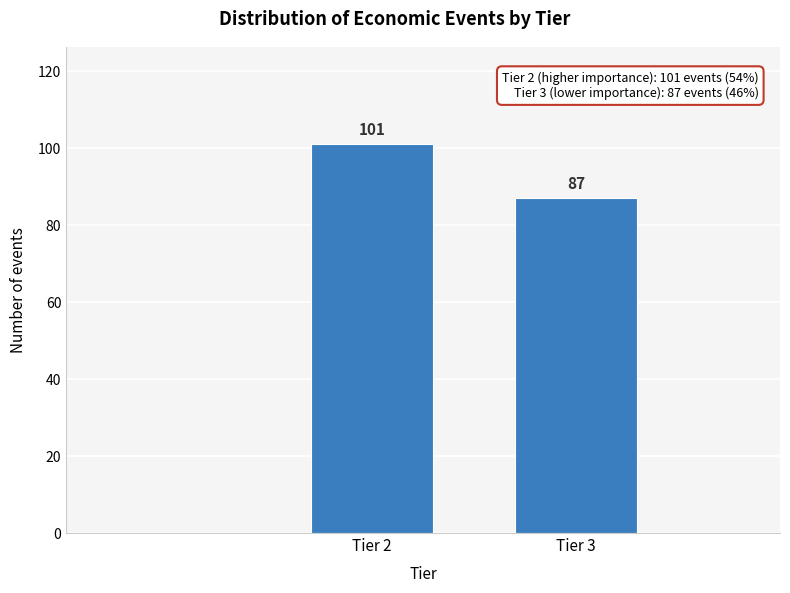

Reading left to right, list all the values displayed in this chart.

101	87